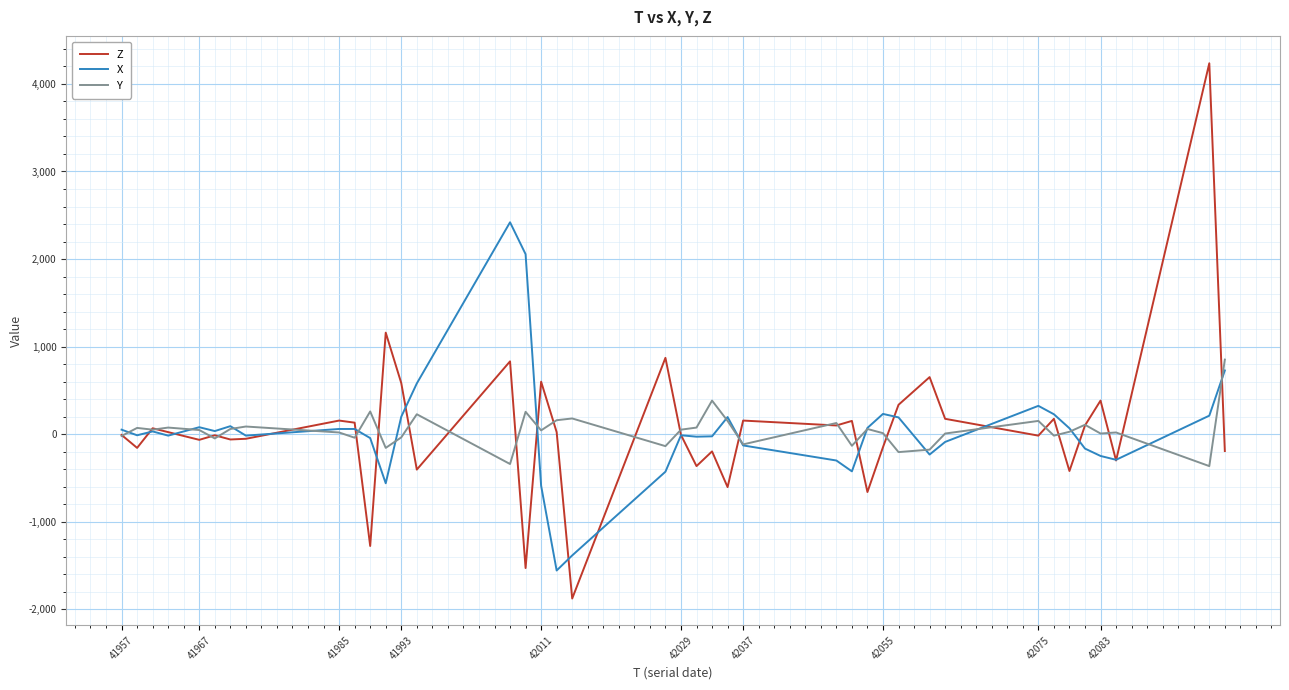

Which series has the largest range (max minus min)?

Z